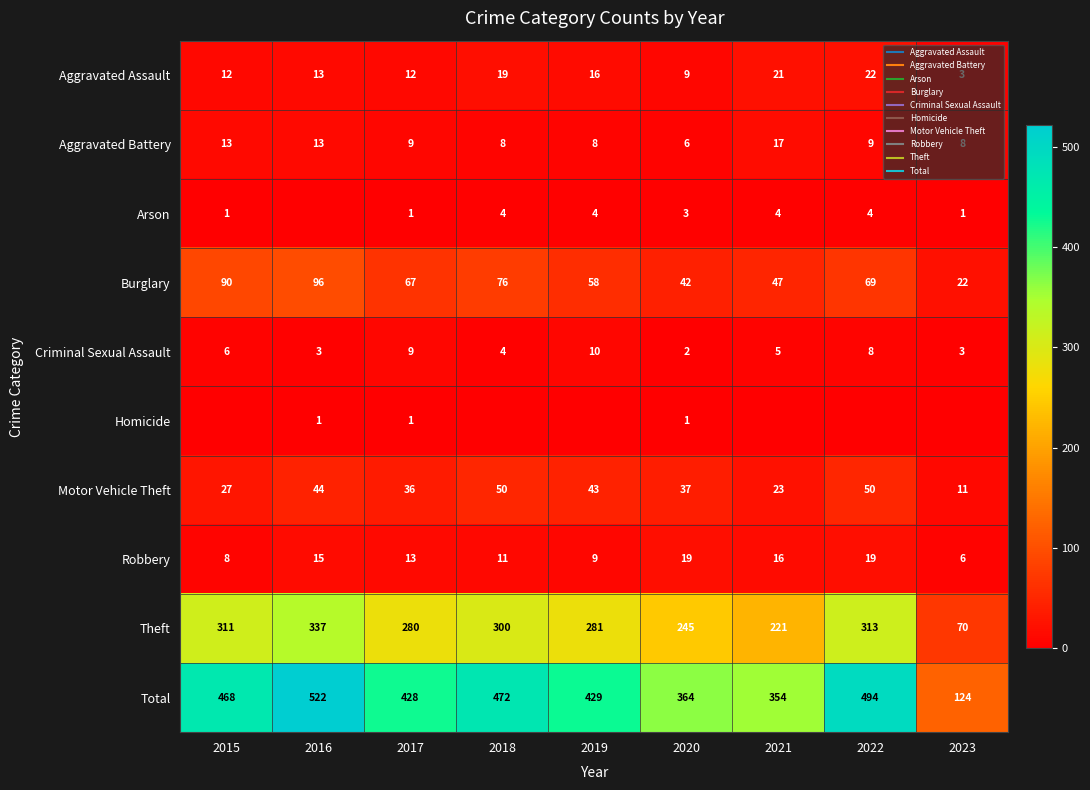

How many values in the Burglary series are below 67?

4